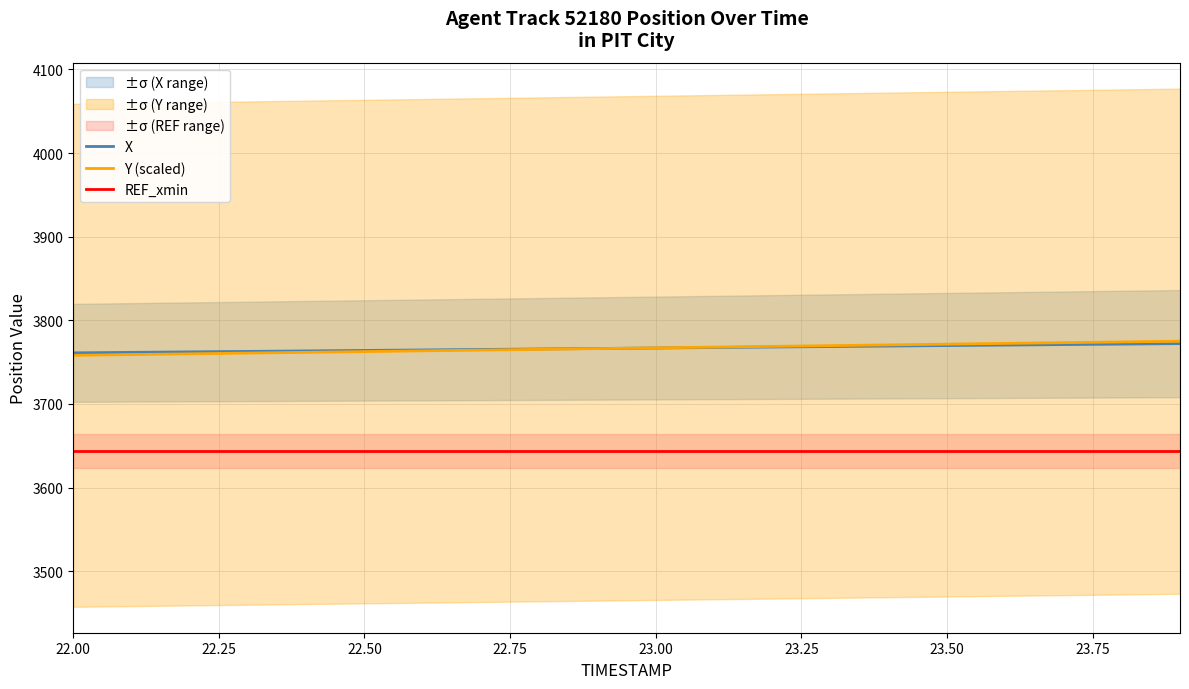

How many lines are shown in the chart?

3